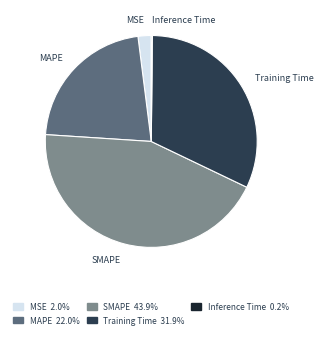

Approximately how many times larger is the value at SMAPE compared to MAPE?

2.0